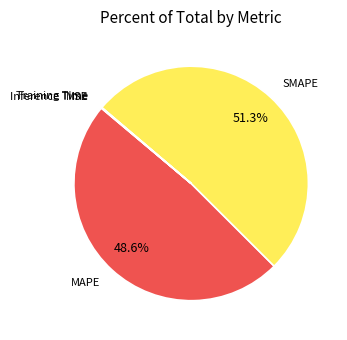

What portion of the pie excludes MAPE?

51.4%